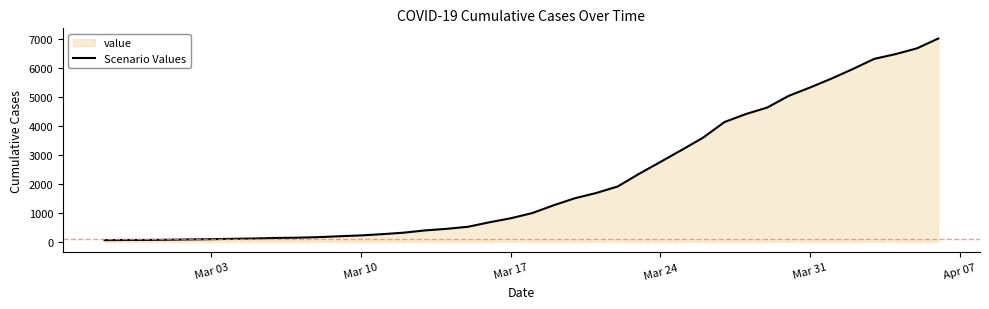

How many values are below 993?

20